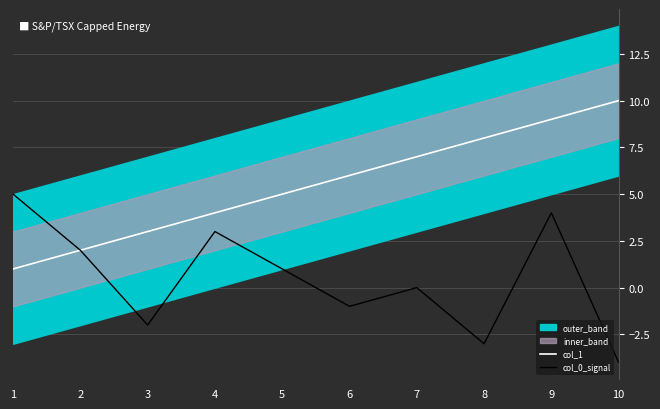

Where does the col_0_signal series first go above 1?

1